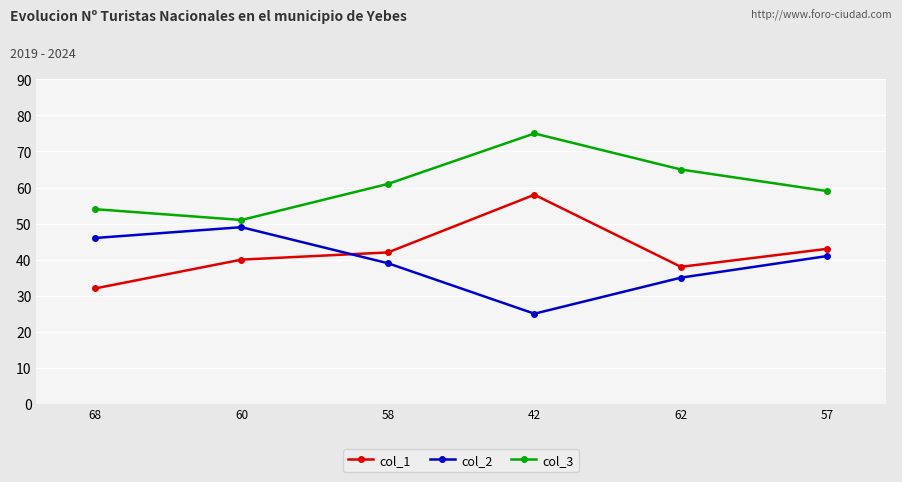

How many values in the col_3 series are below 61?

3